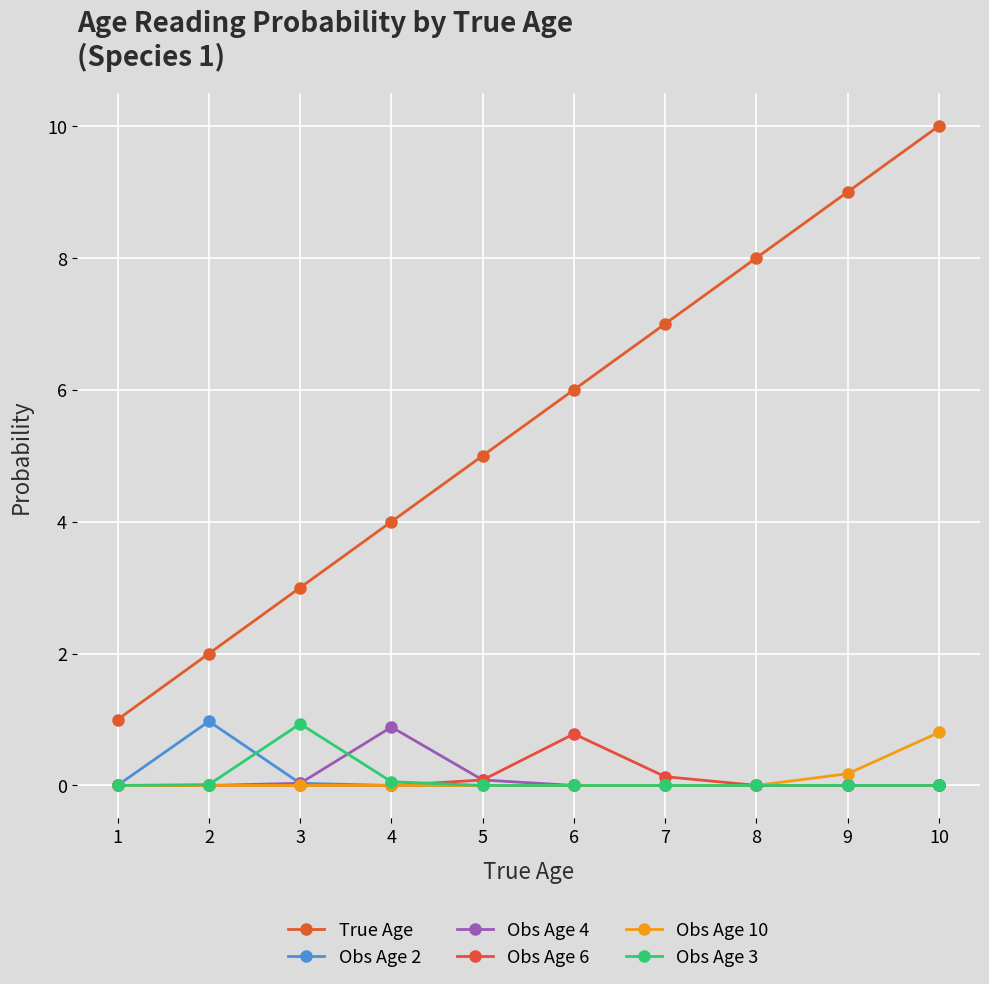

How many lines are shown in the chart?

6